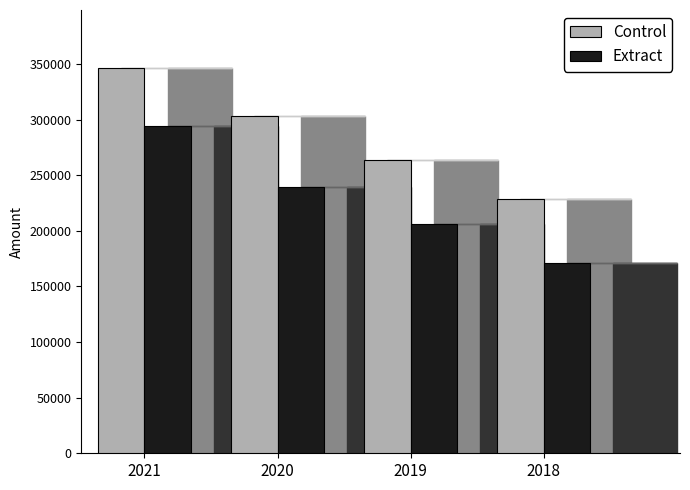

What is the sum of all Extract values?

910800